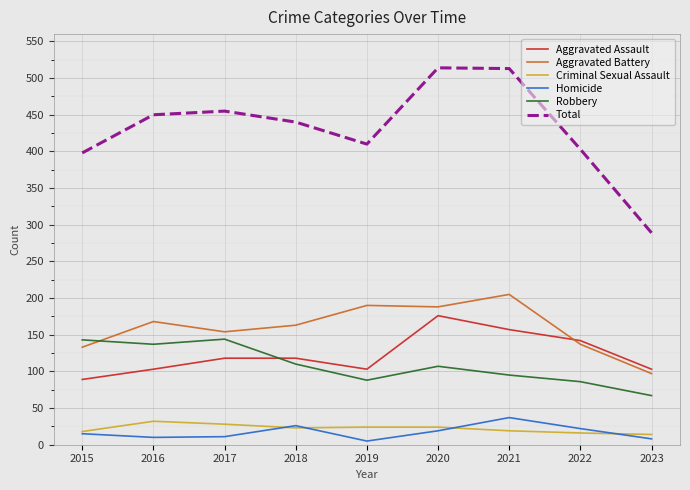

Which series has the largest total across all categories?

Total